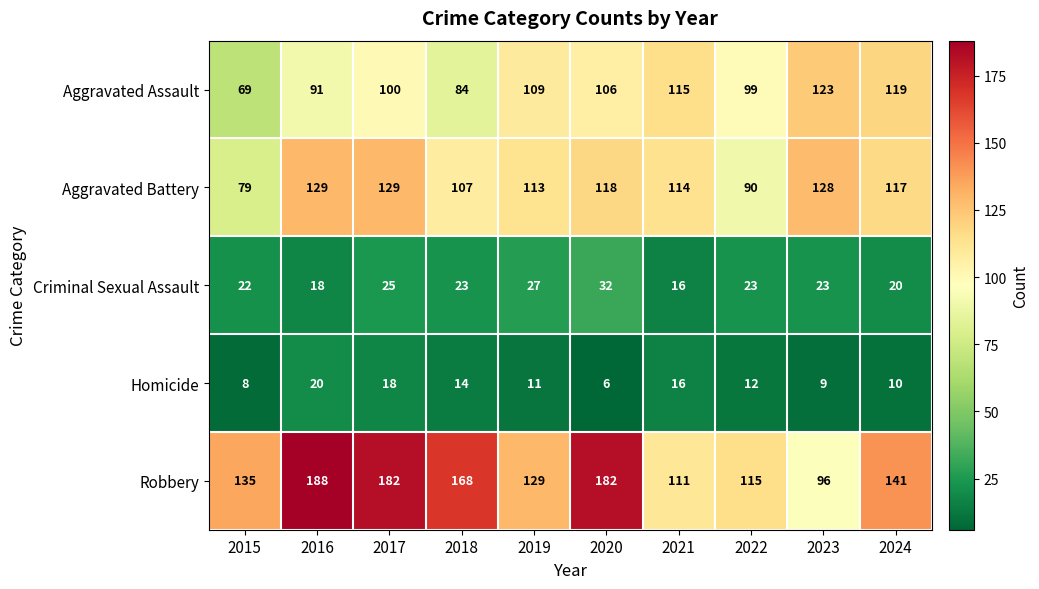

Between 2015 and 2017, which series saw the biggest shift?

Aggravated Battery